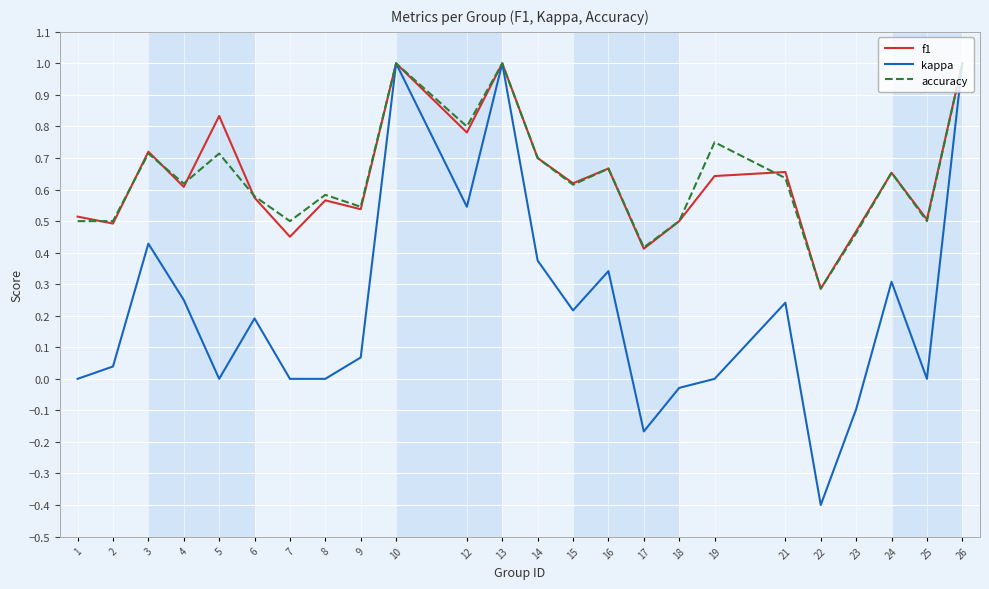

True or false: accuracy has a value of 0.7 at 3.

True